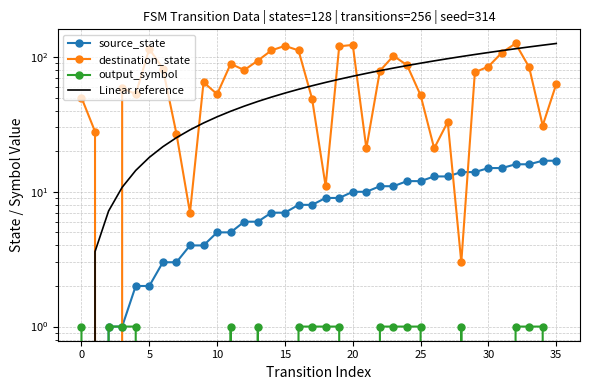

Count the number of categories in the chart.

36